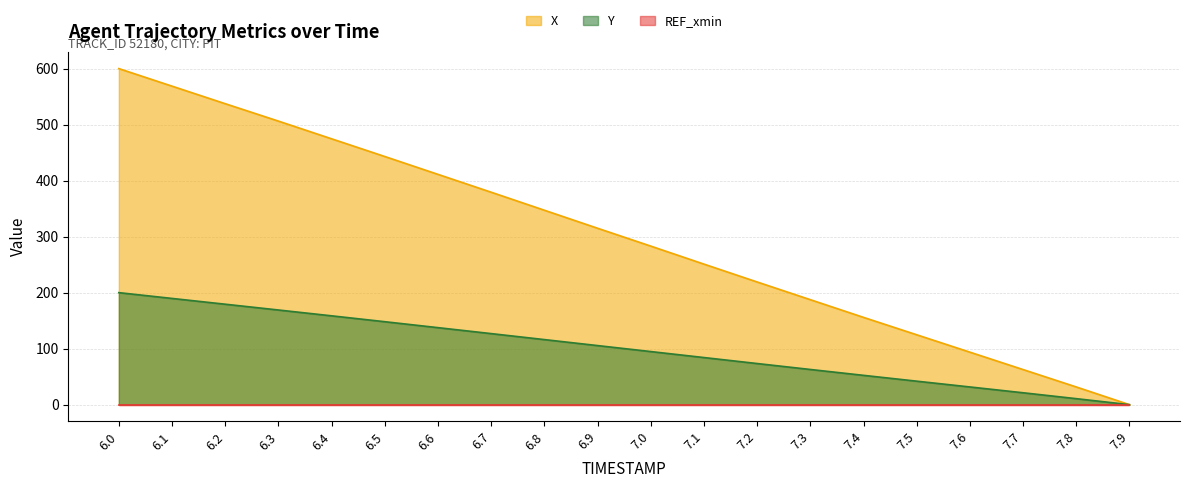

True or false: X has more than 0 interior local peaks.

False